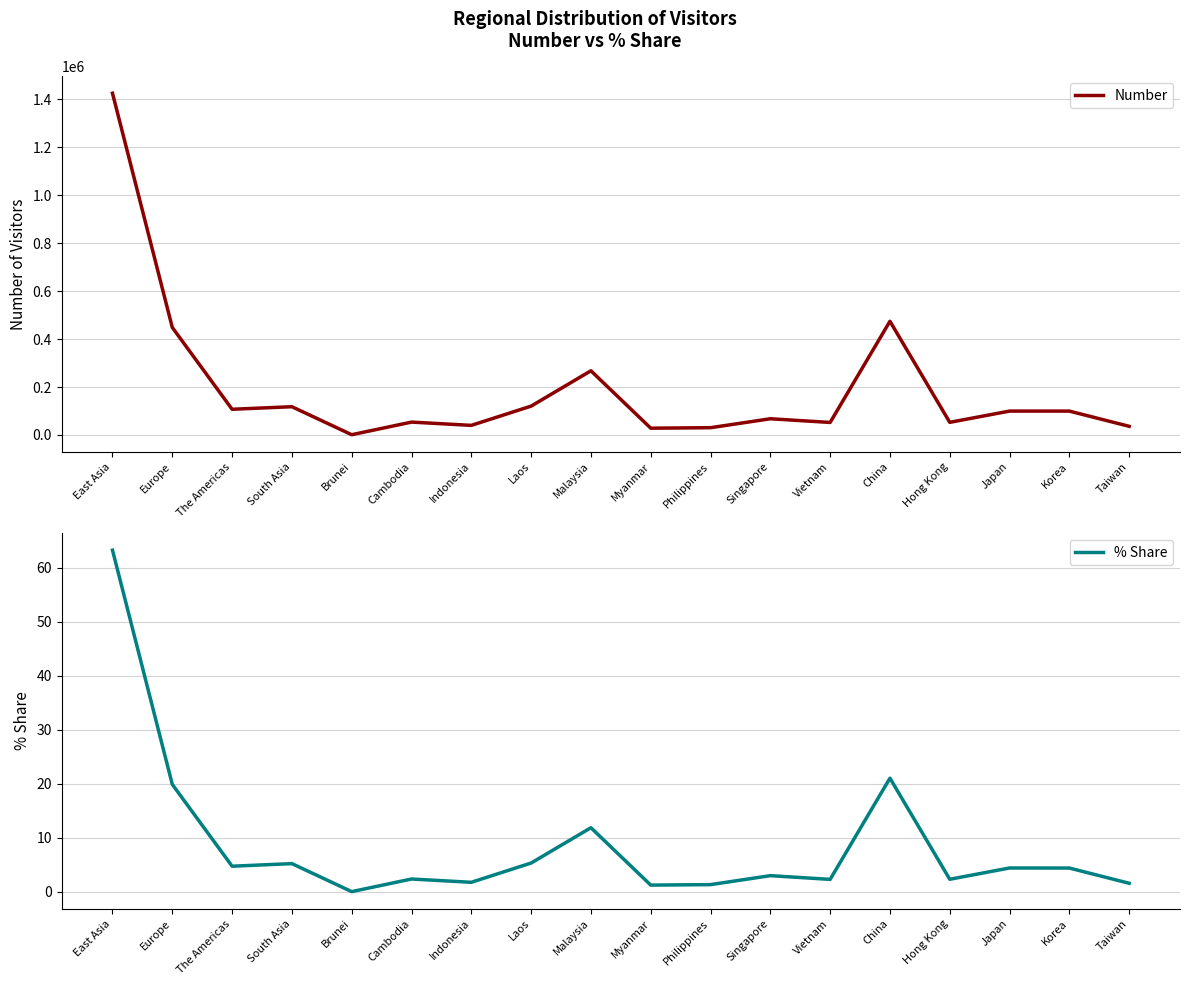

List the series in order of their peak value, highest first.

Number, % Share